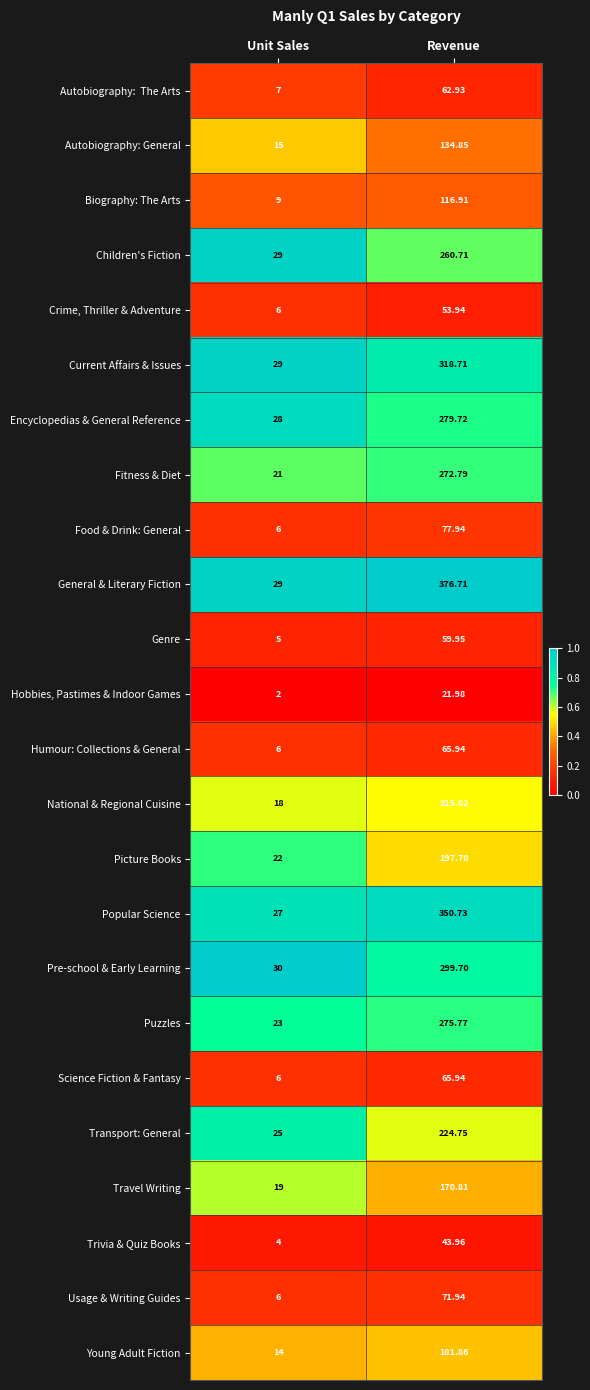

At which category is the sum across all series the highest?

Revenue